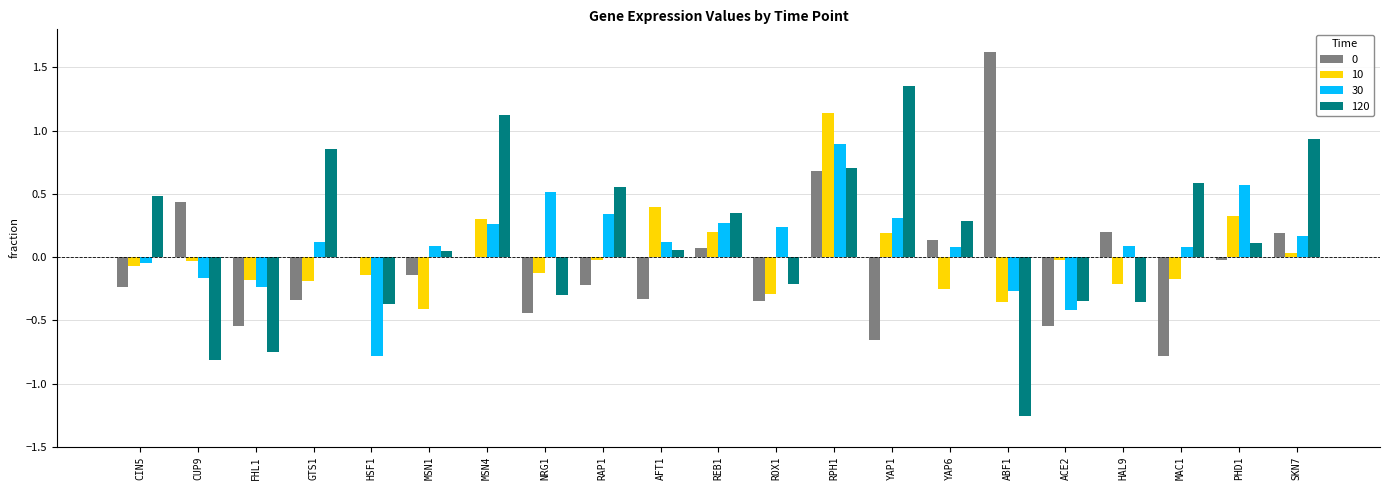

Is the value of 120 at CIN5 greater than the value of 10 at ABF1?

Yes